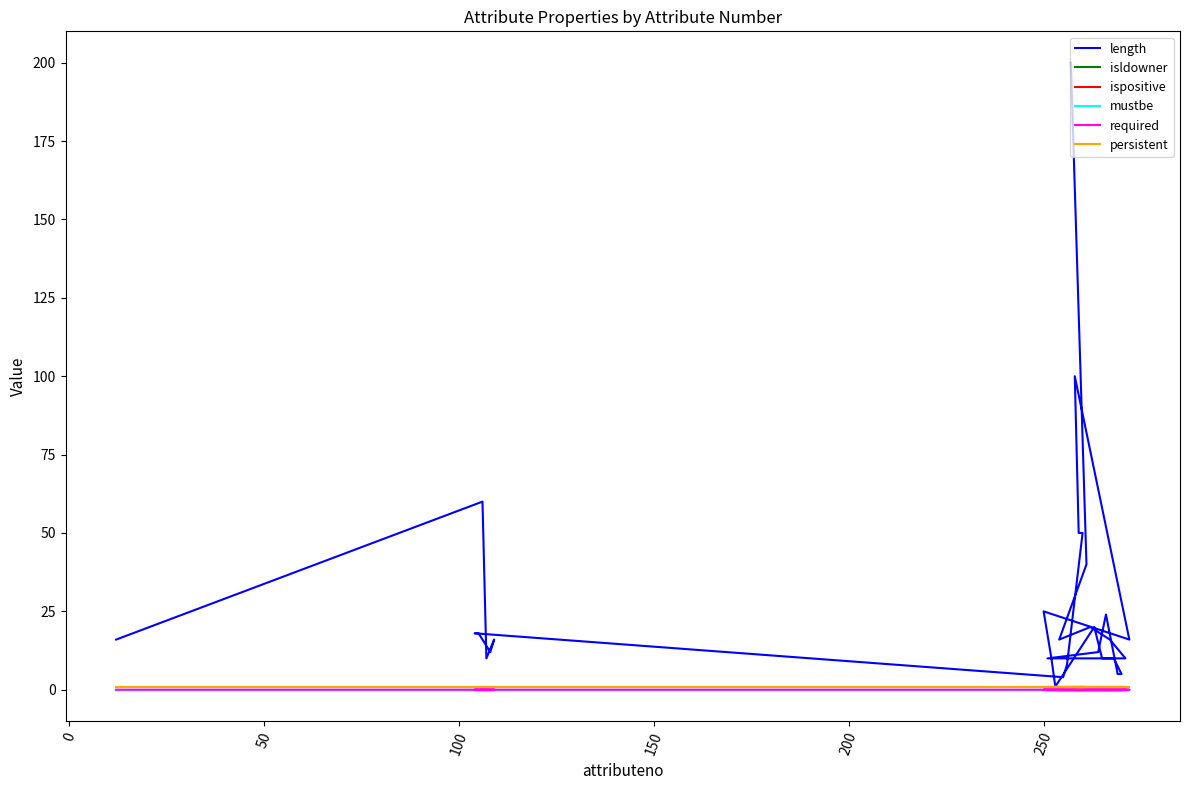

True or false: mustbe has more than 0 points higher than both neighbors.

False